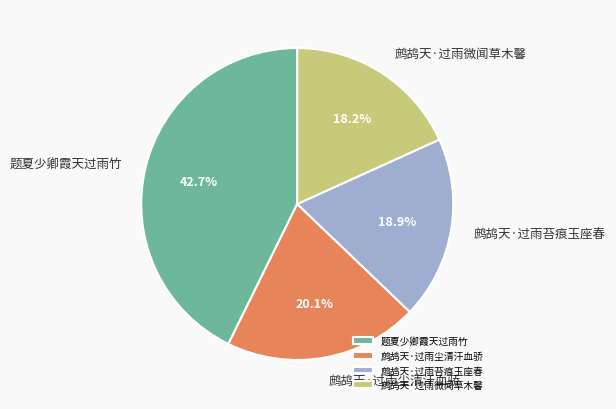

What is the largest slice in the pie chart?

题夏少卿霞天过雨竹